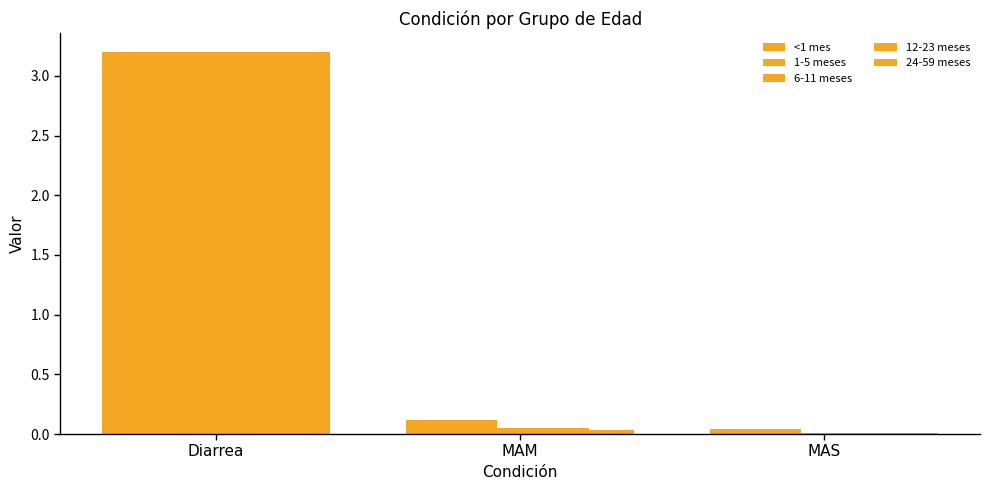

What is the difference between the maximum and second lowest values in the 6-11 meses series?

3.2